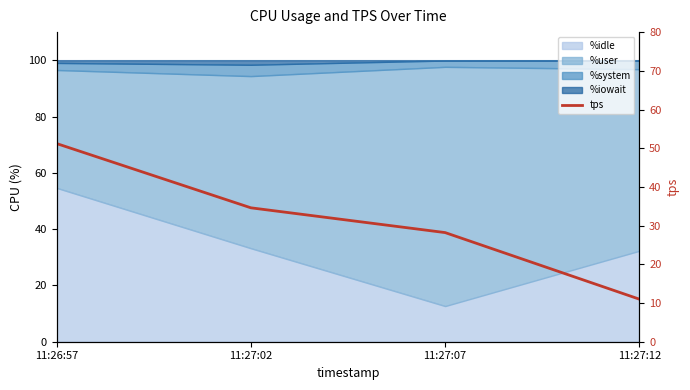

The value at 11:27:07 is 16.9. True or false?

False